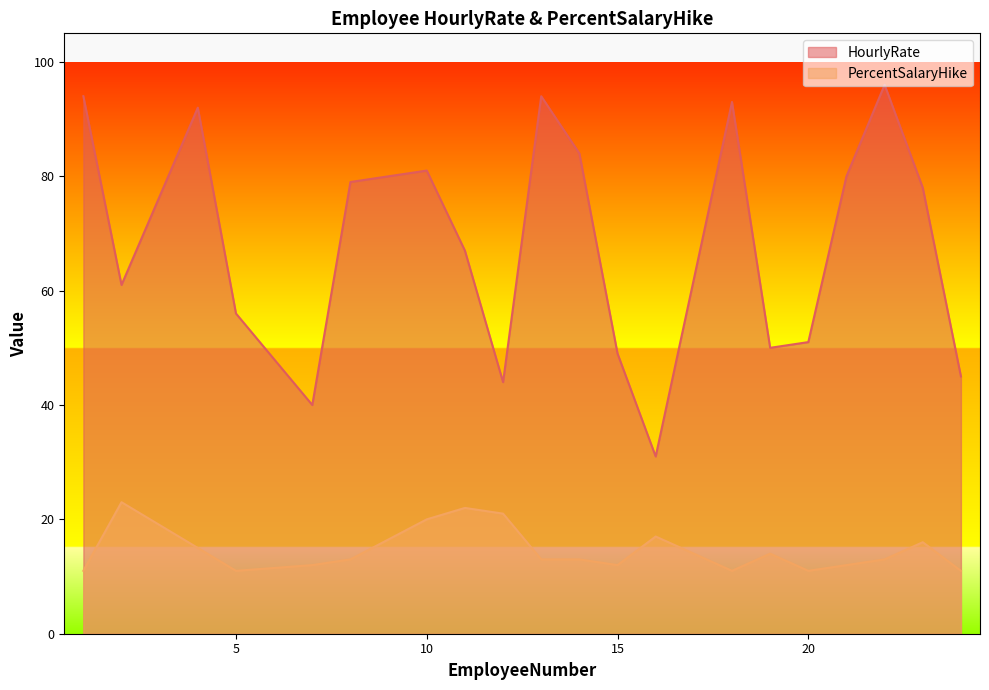

What is the difference between the highest and lowest values at 18?

82